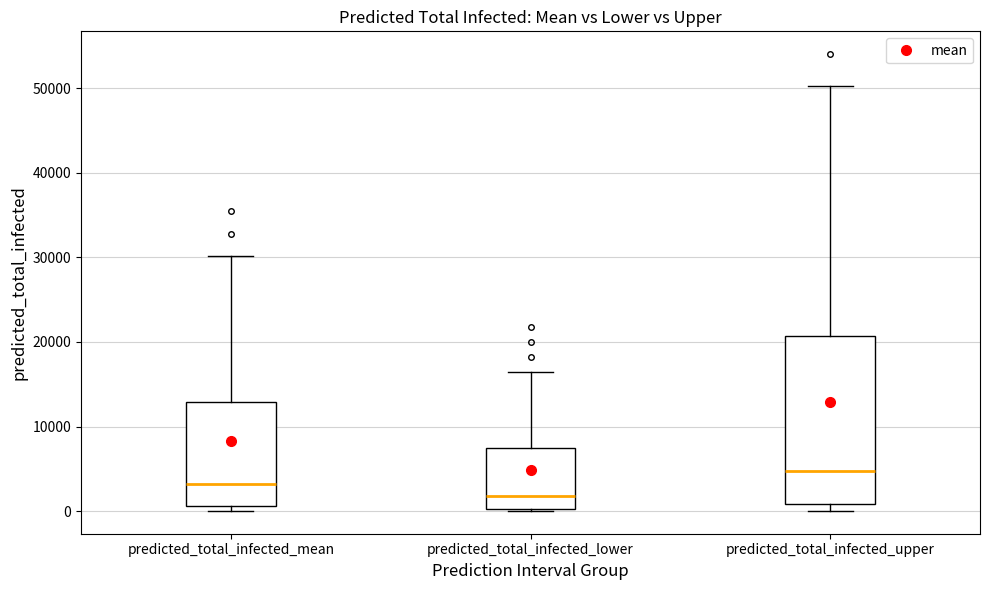

Reading left to right, transcribe this box plot: for each box, give where its median line is, the range the box spans, and where its two whiskers end, as read against the y-axis. The values are not printed on the chart, so give them approximately, as read against the axis.

predicted_total_infected_mean: median 3000, box 1000 to 13000, whiskers 0 to 30000
predicted_total_infected_lower: median 2000, box 0 to 7000, whiskers 0 to 16000
predicted_total_infected_upper: median 5000, box 1000 to 21000, whiskers 0 to 50000